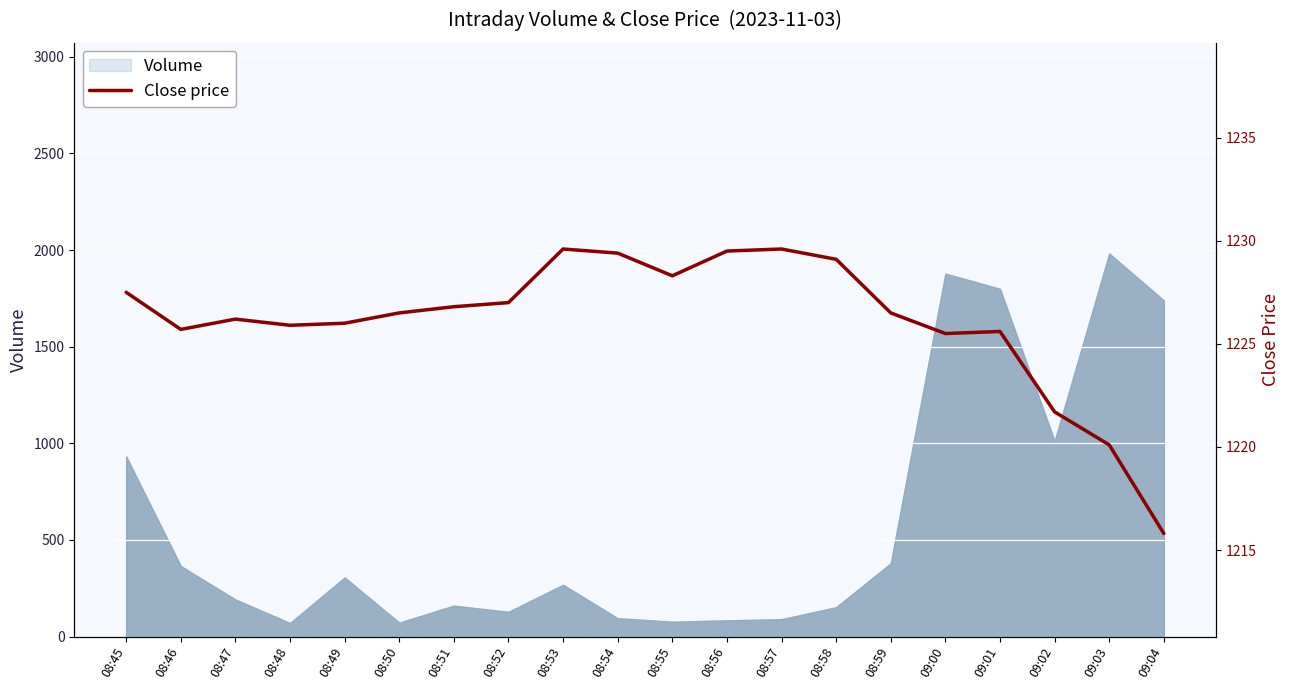

Which category has the lowest value across all series?

09:04